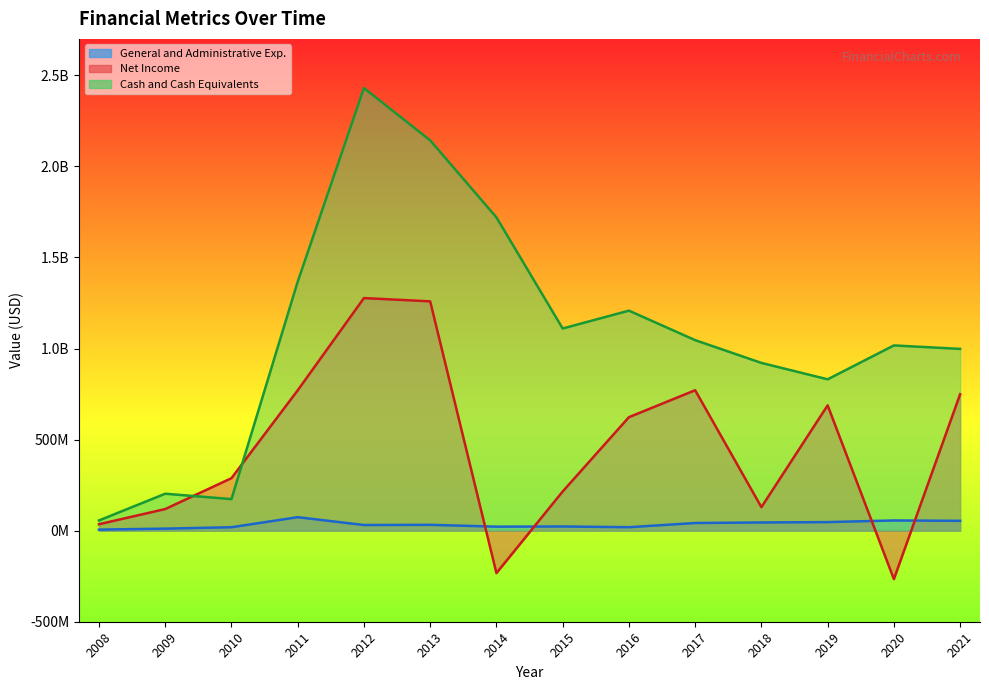

At how many categories does at least one series exceed 1792133460?

2